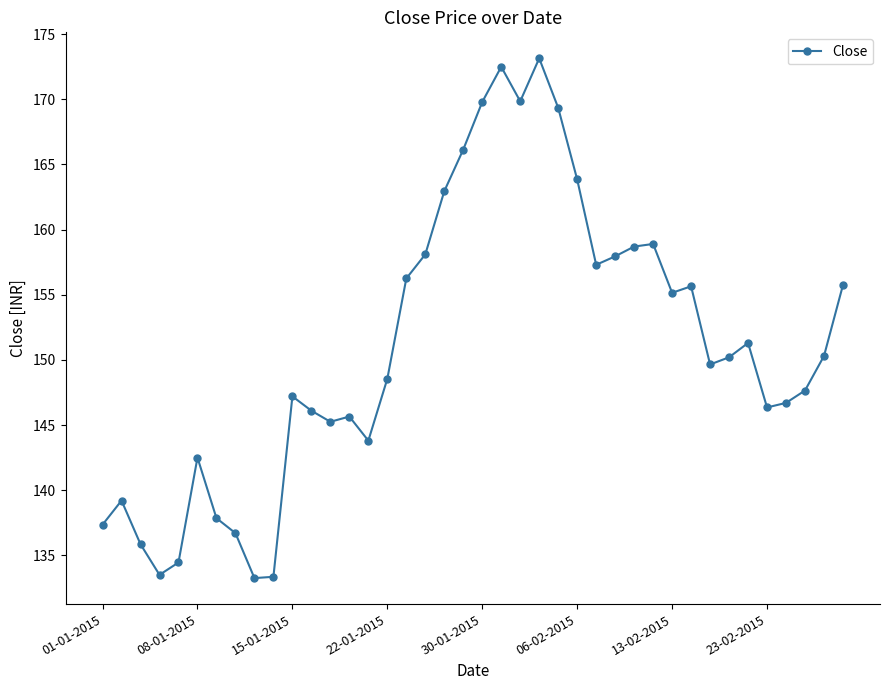

What is the greatest value displayed?

173.2